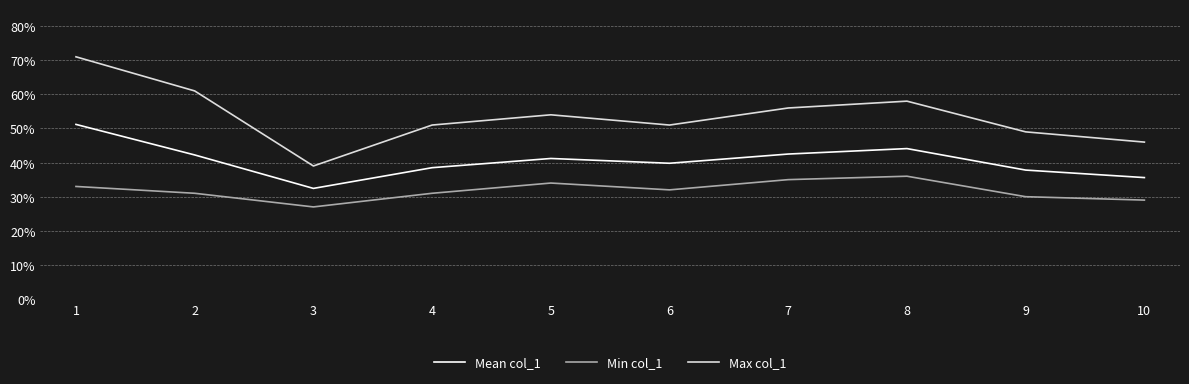

How many interior local peaks does the Min col_1 series have?

2